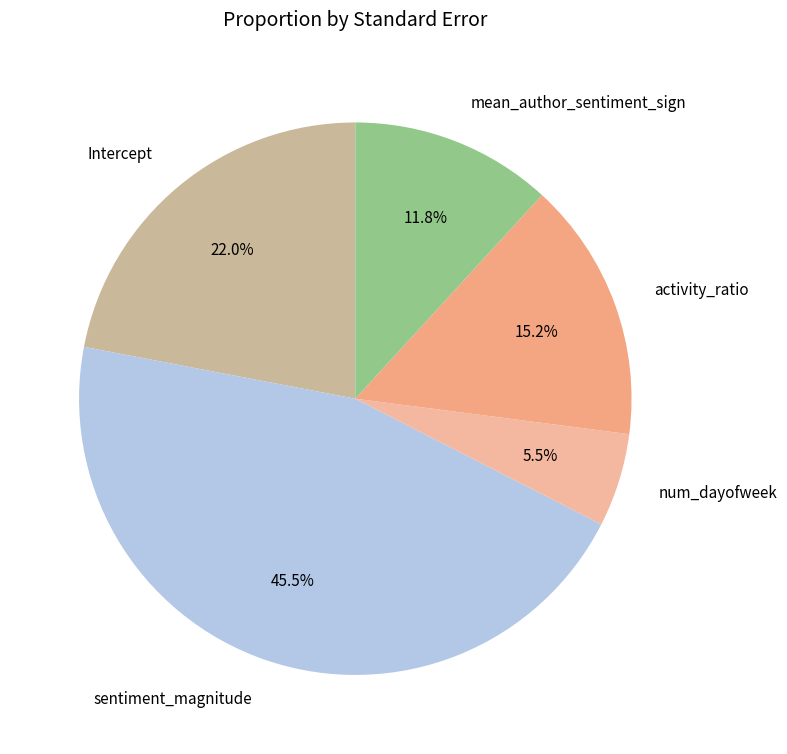

What percentage do num_dayofweek and Intercept together represent?

27.5%